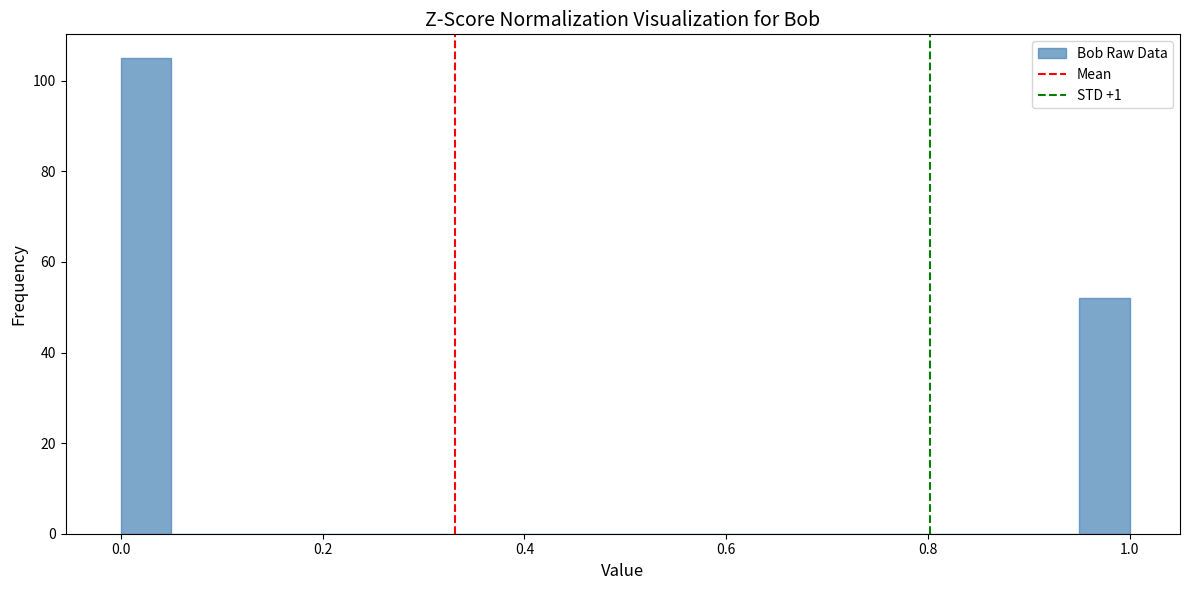

Read against the x-axis, roughly where is the centre of the tallest bar?

0.02